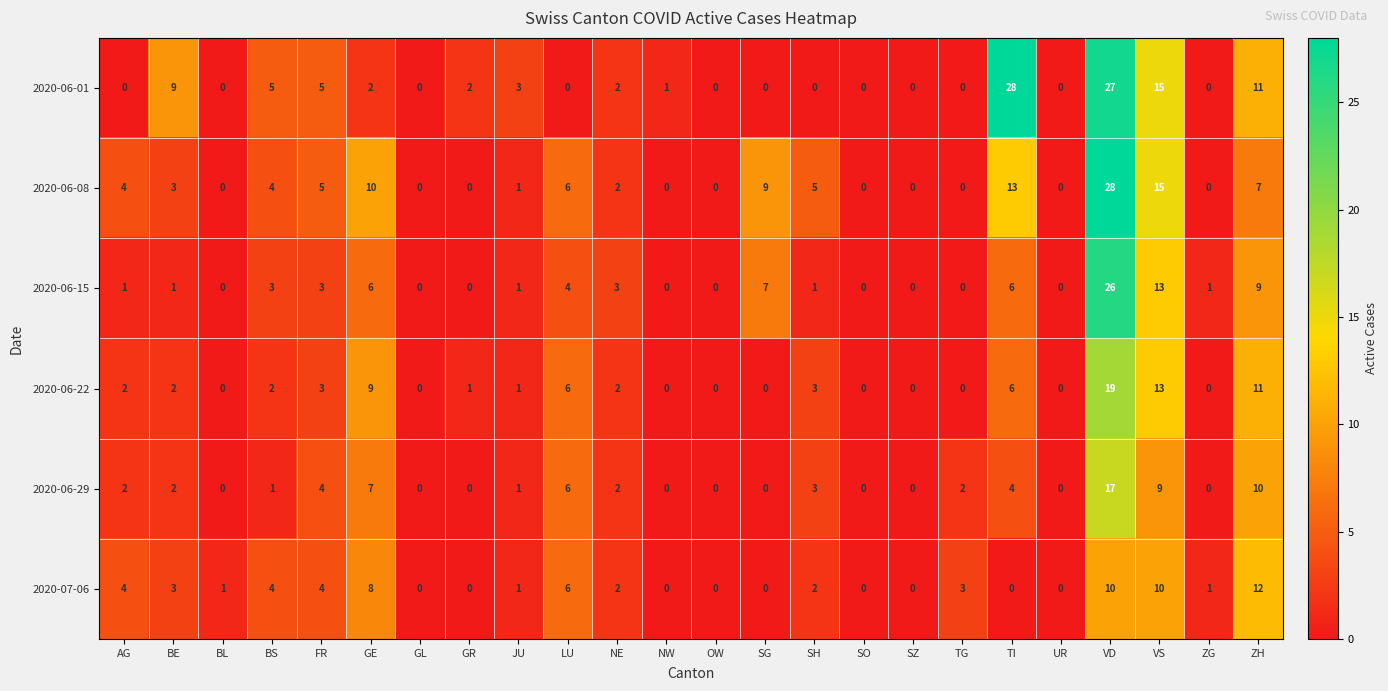

What is the difference between the 2020-06-29 values at BL and LU?

6